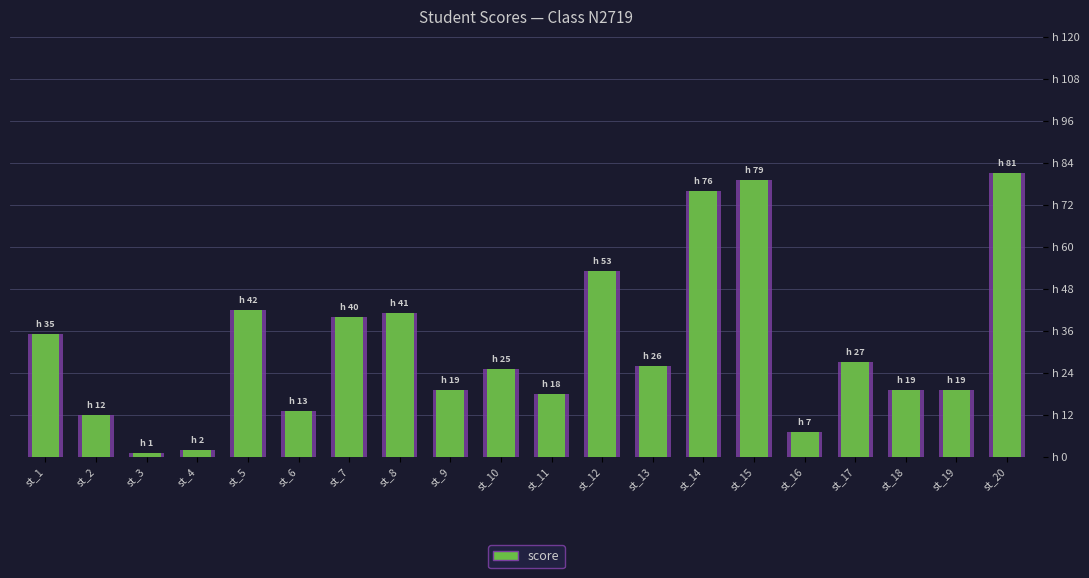

How many data points are less than 26?

10